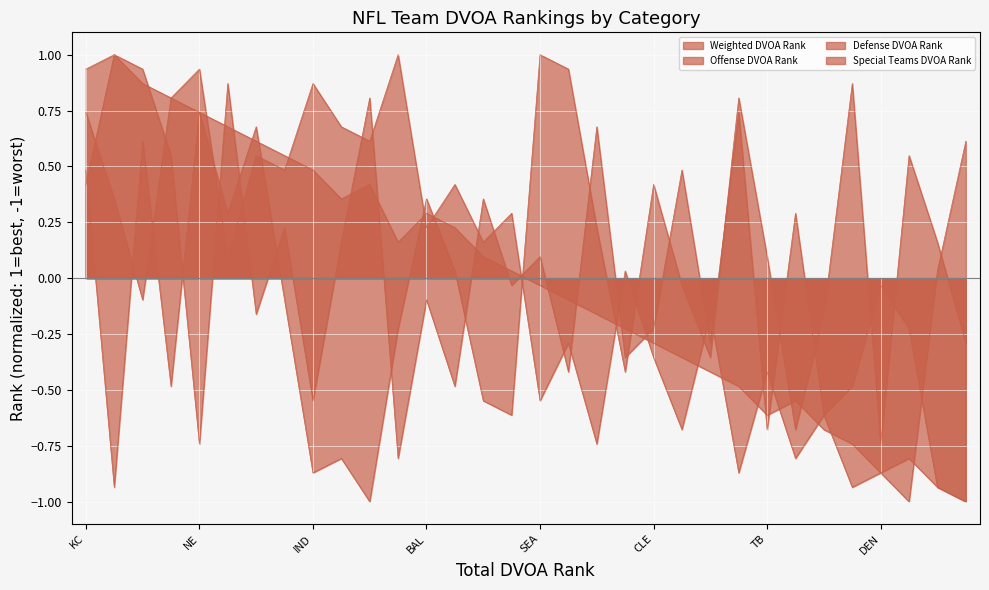

How many values in Special Teams DVOA Rank are above zero?

16